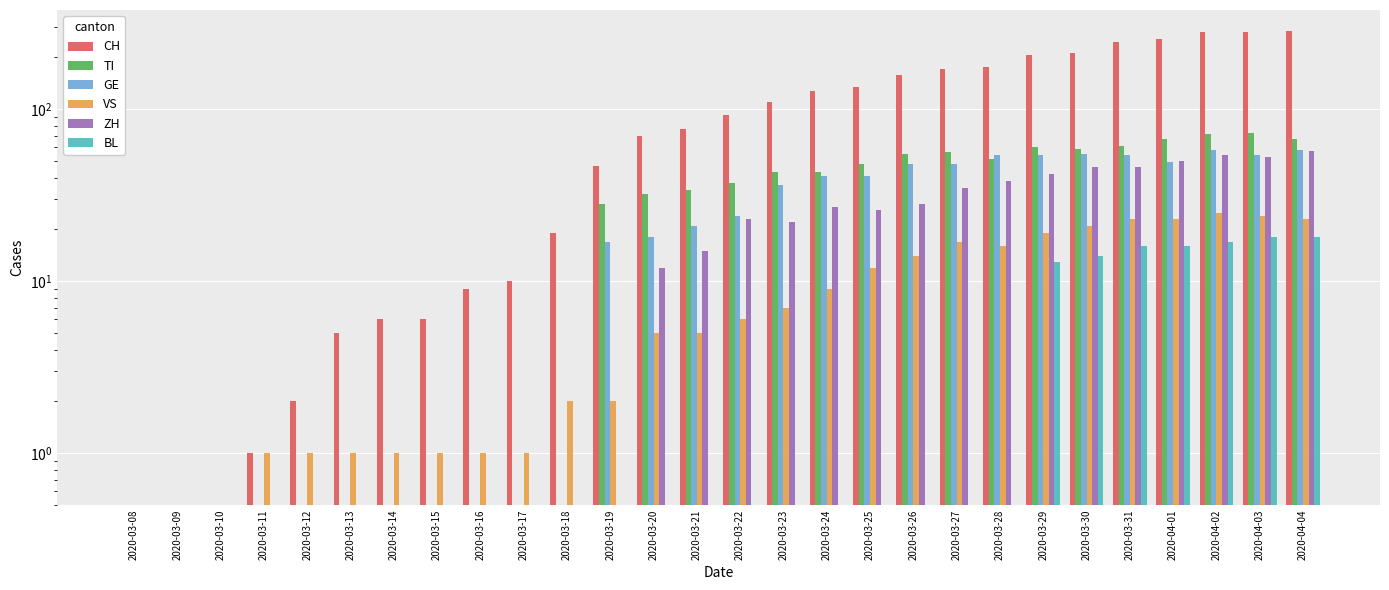

True or false: CH has a value of 19 at 2020-03-18.

True